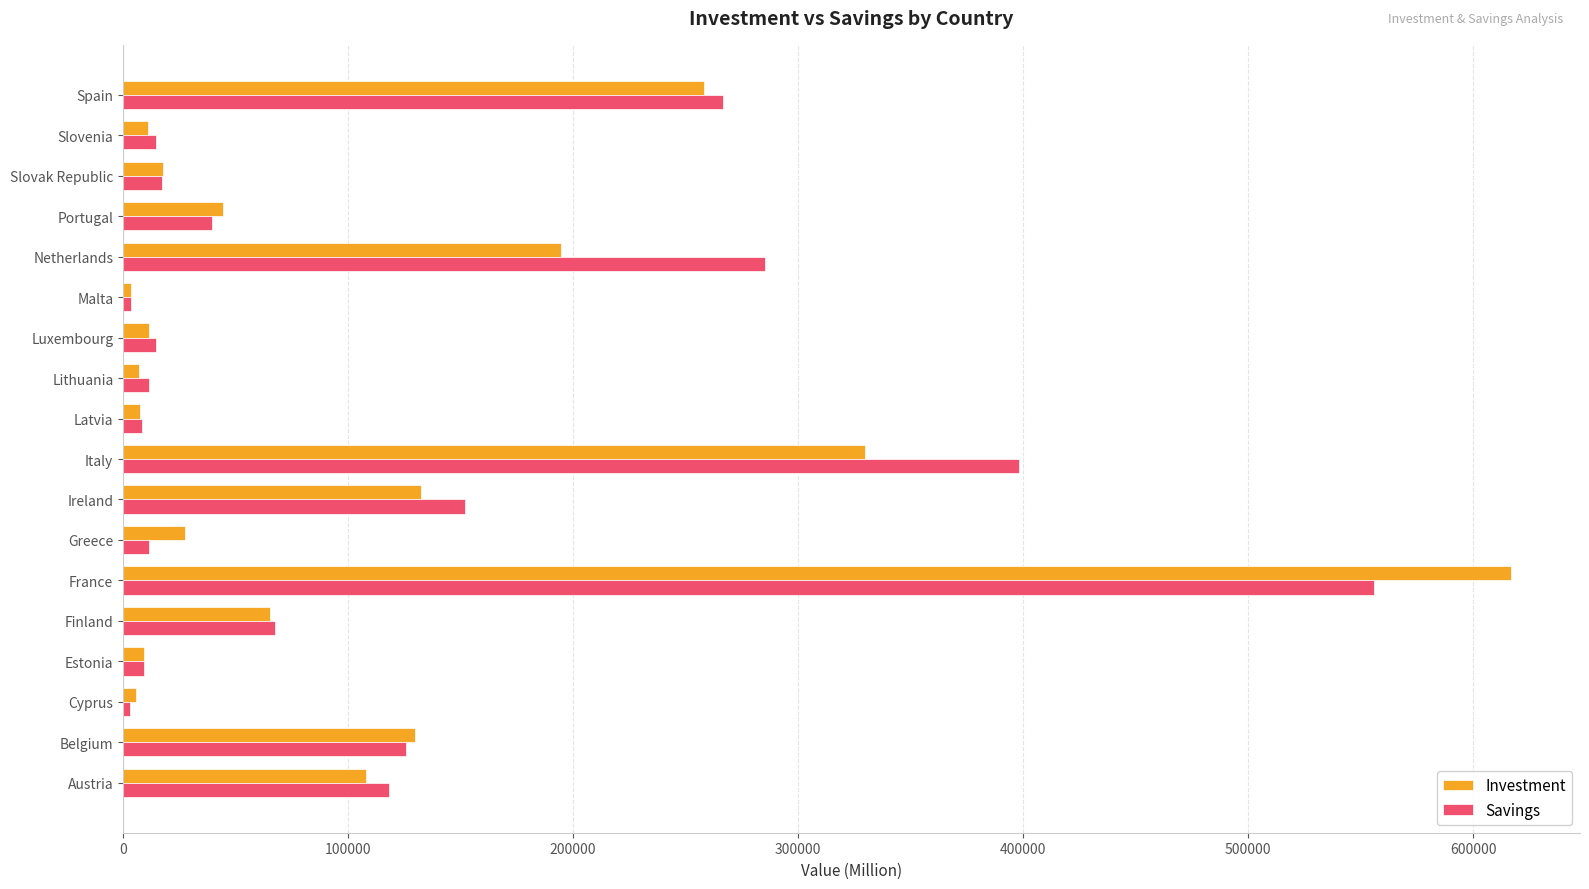

Is it true that Savings equals 242943.5 at France?

False